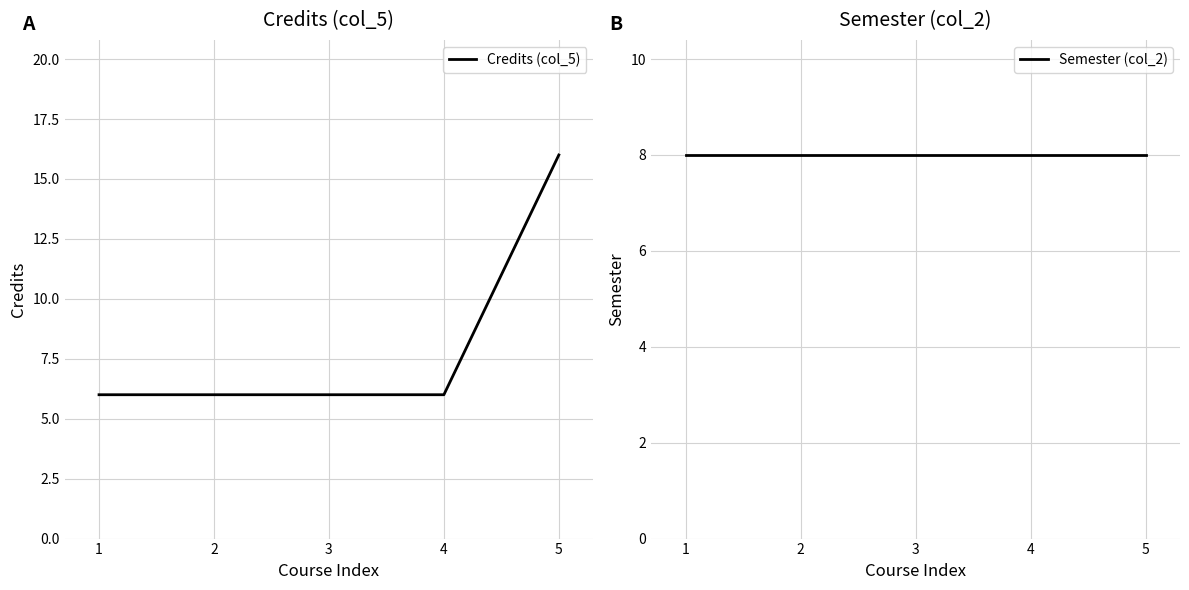

True or false: Credits (col_5) has a value of 2 at 1.

False